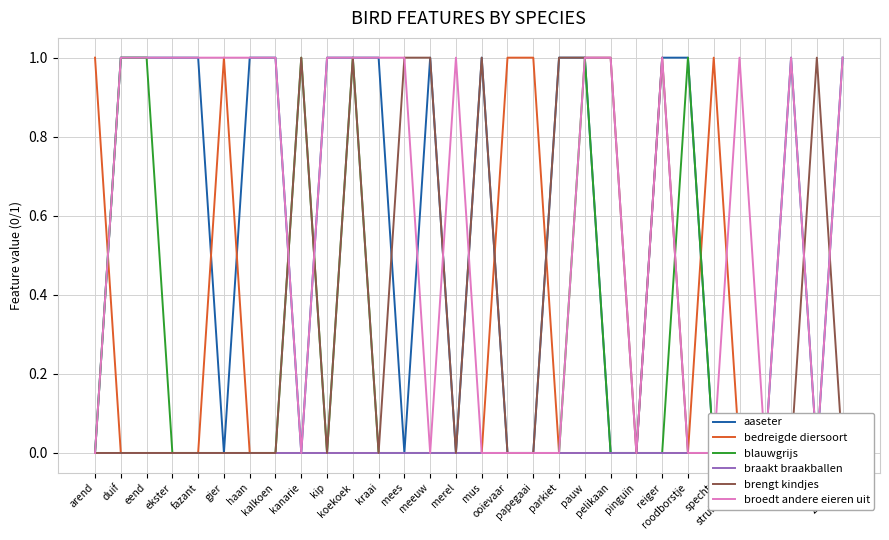

True or false: bedreigde diersoort has more than 1 points higher than both neighbors.

True